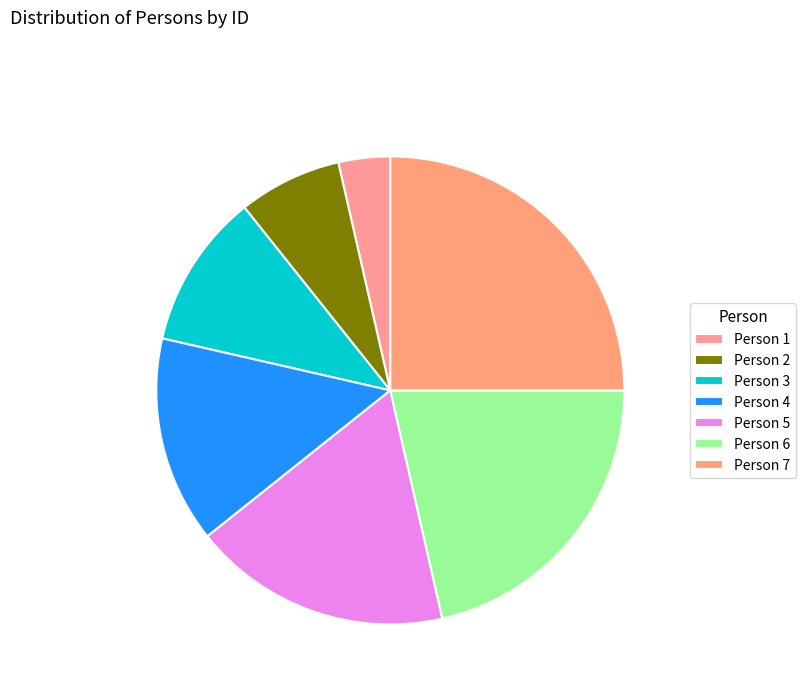

Count the number of slices in the pie.

7